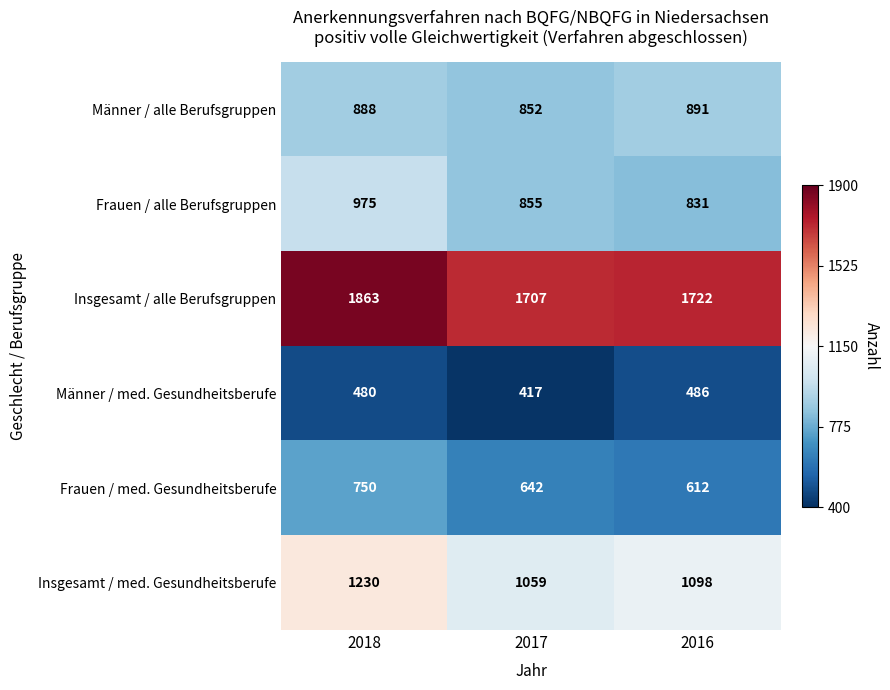

Which series has the largest total across all categories?

Insgesamt / alle Berufsgruppen